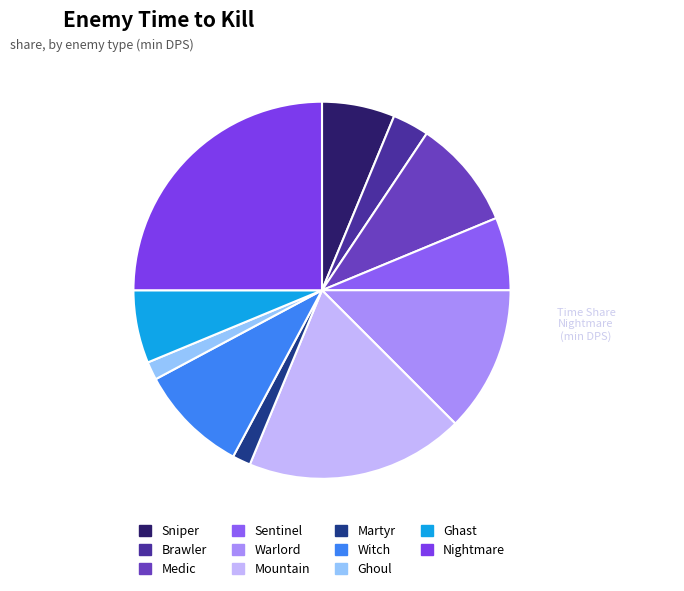

Is there a majority slice in this chart?

No